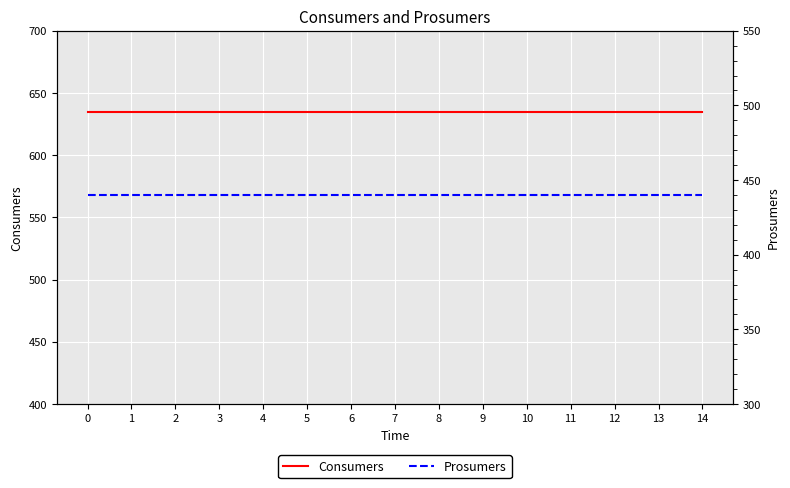

Is it true that Prosumers equals 440 at 5?

True